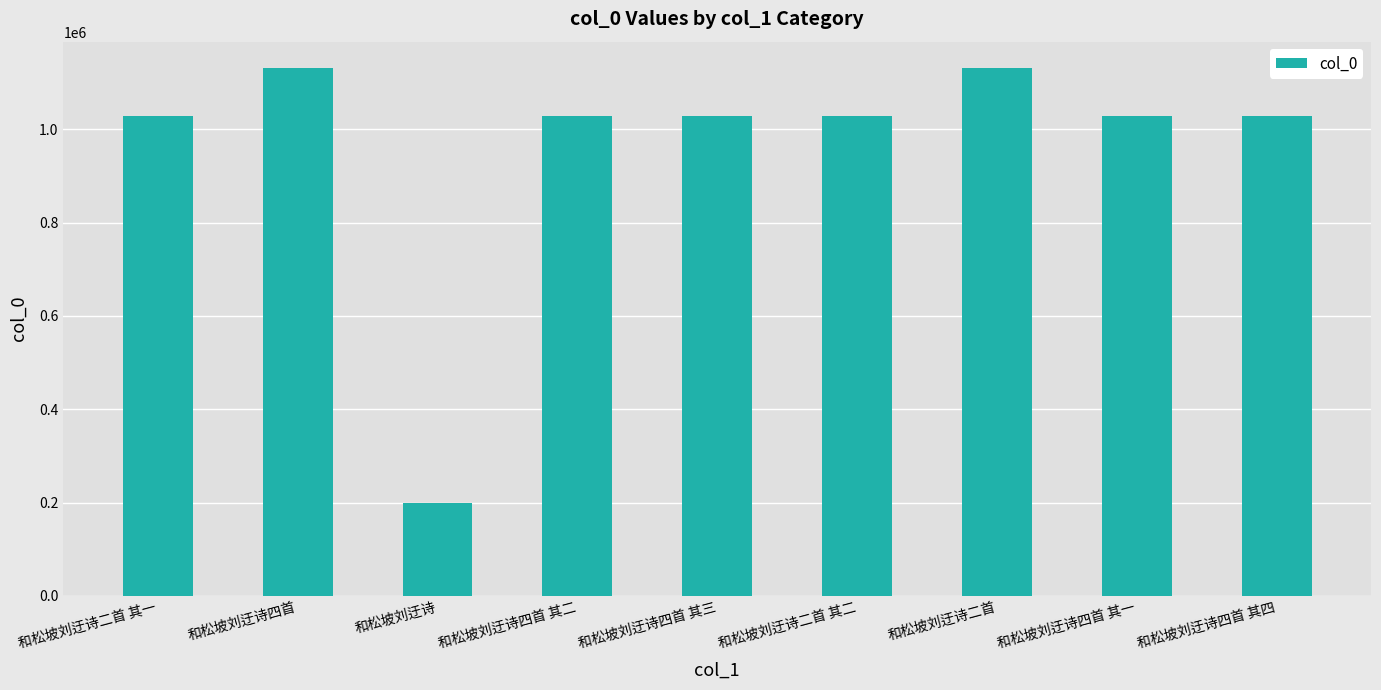

How many series are shown in this chart?

1